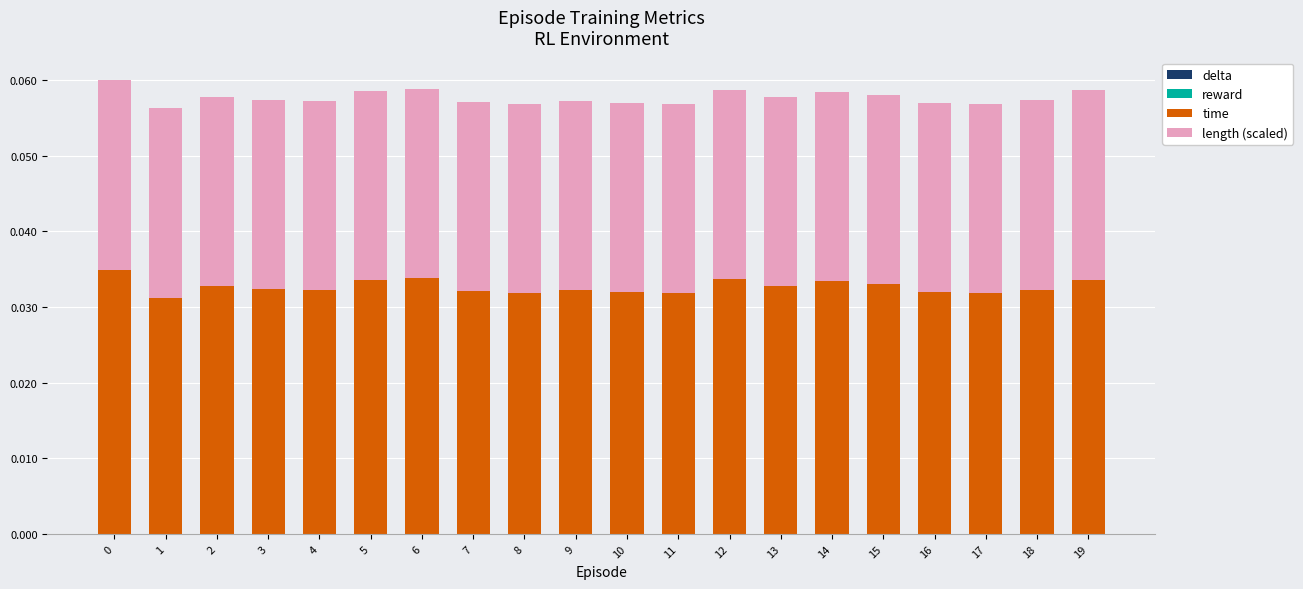

The value of time at 4 is 0.1. True or false?

False